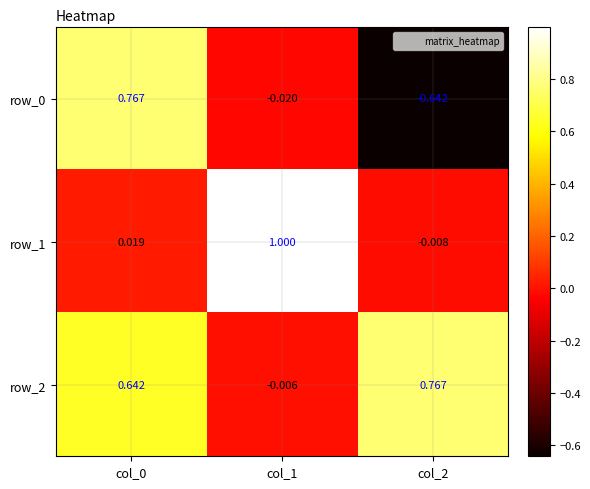

Is the value of row_1 at col_1 greater than the value of row_2 at col_1?

Yes